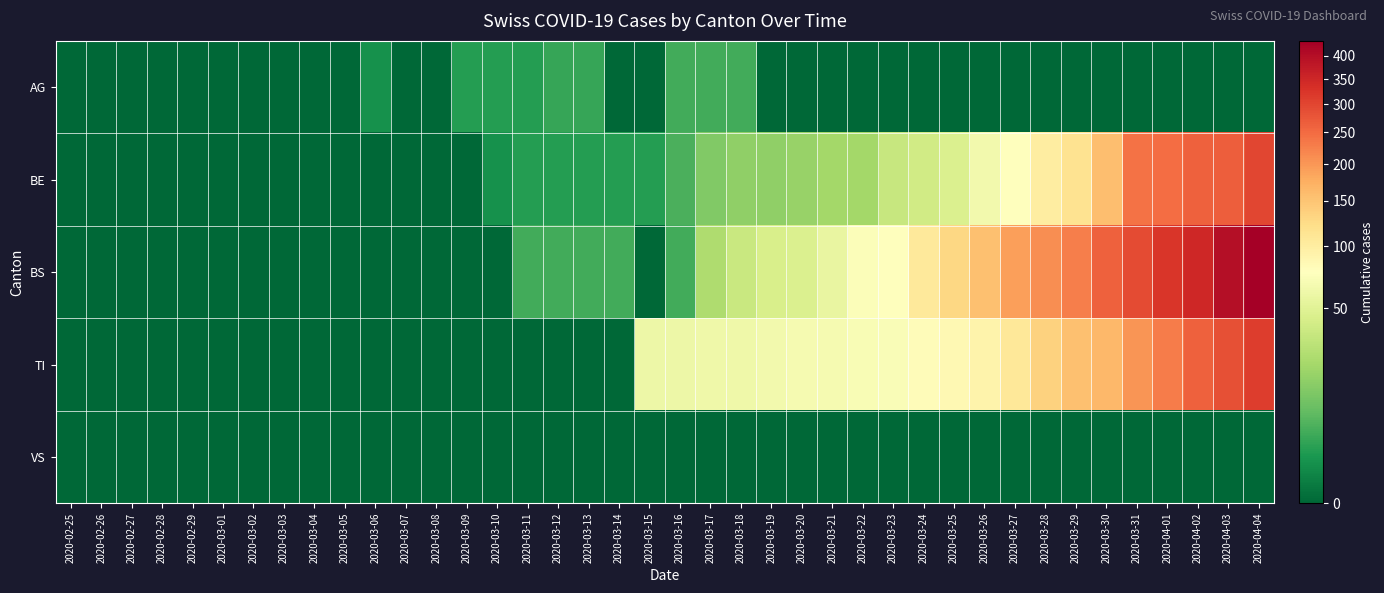

Which series has the widest spread of values?

BS